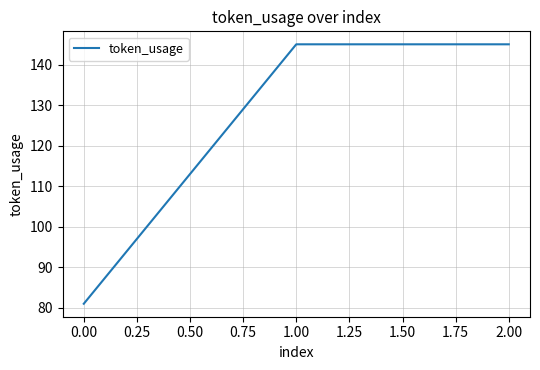

Reading left to right, transcribe all the data shown in this chart.

81	145	145